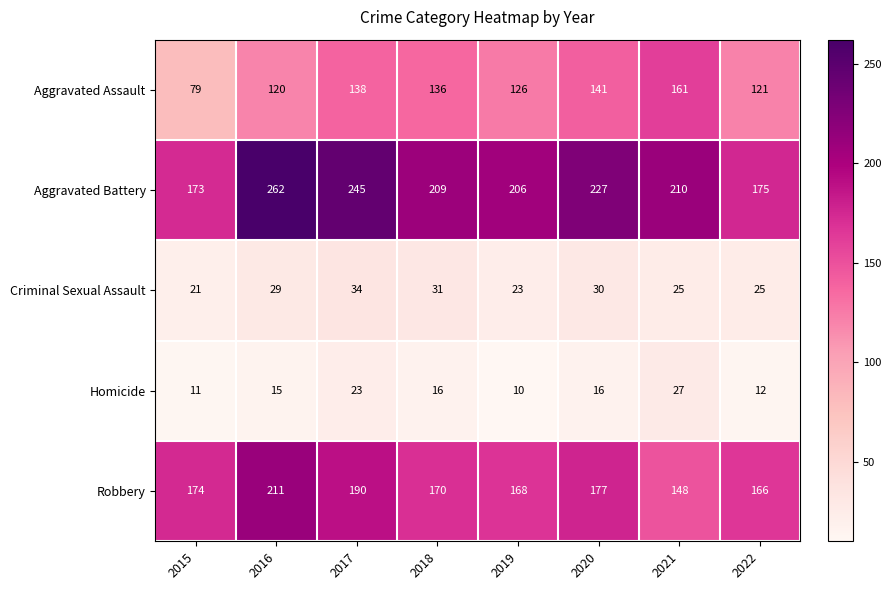

What is the approximate value of Robbery at 2019, to the nearest 5?

170